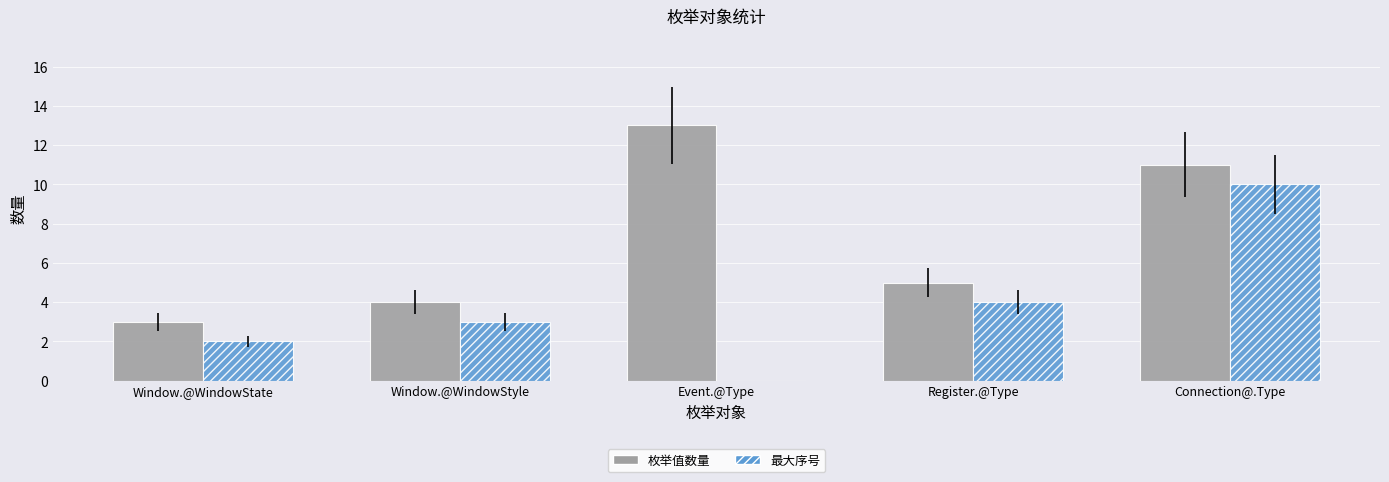

How many distinct data groups are displayed?

2